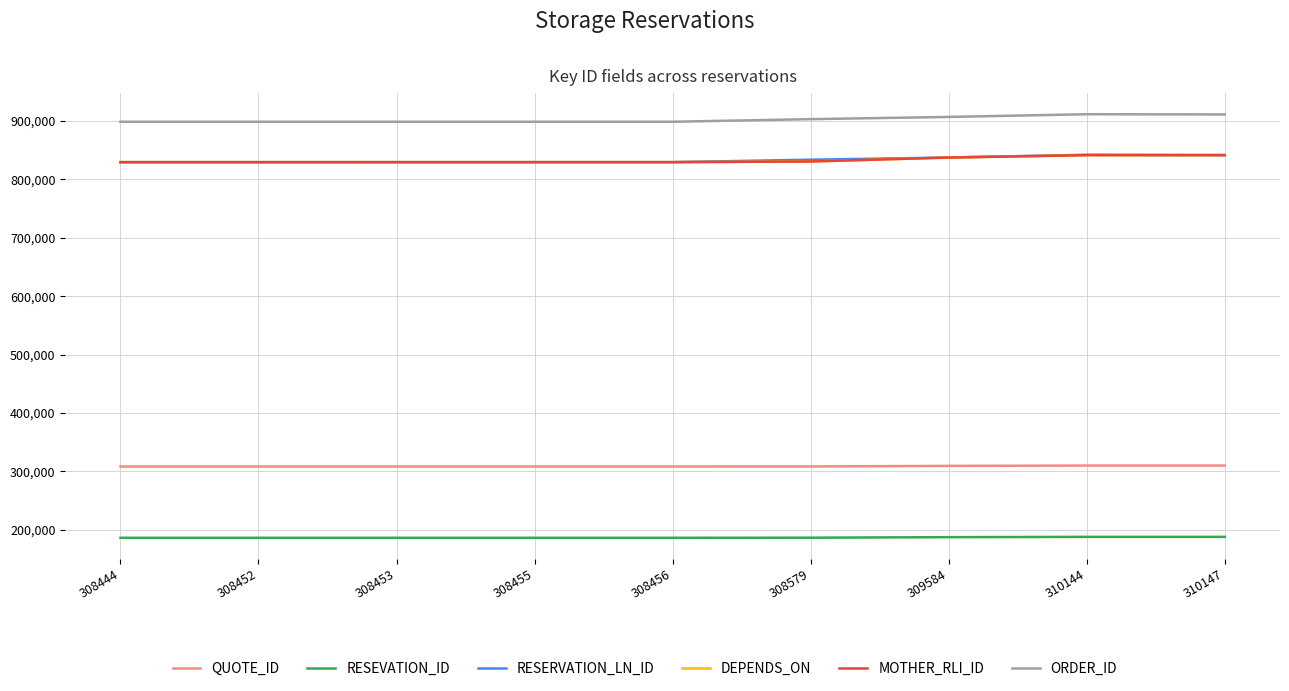

Does the chart display data point markers on the line(s)?

No